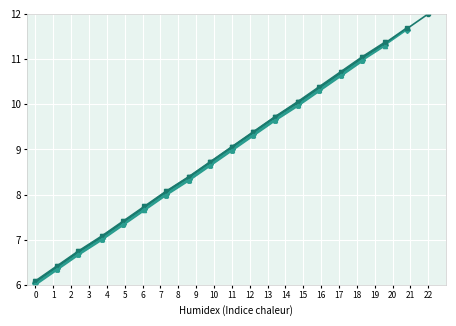

True or false: the data shows 4.8 at 11.

False